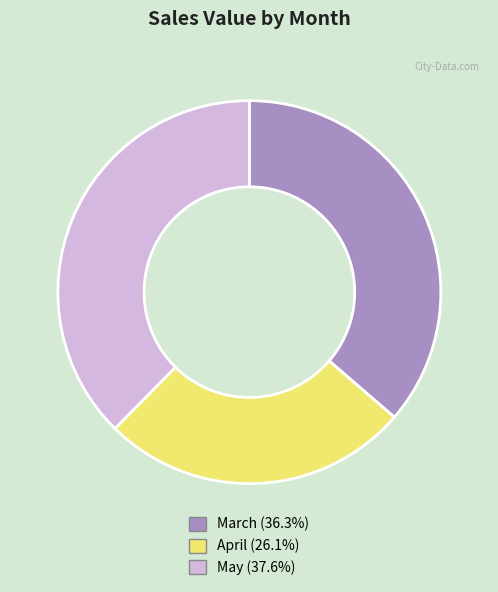

Between March and May, which is larger?

May